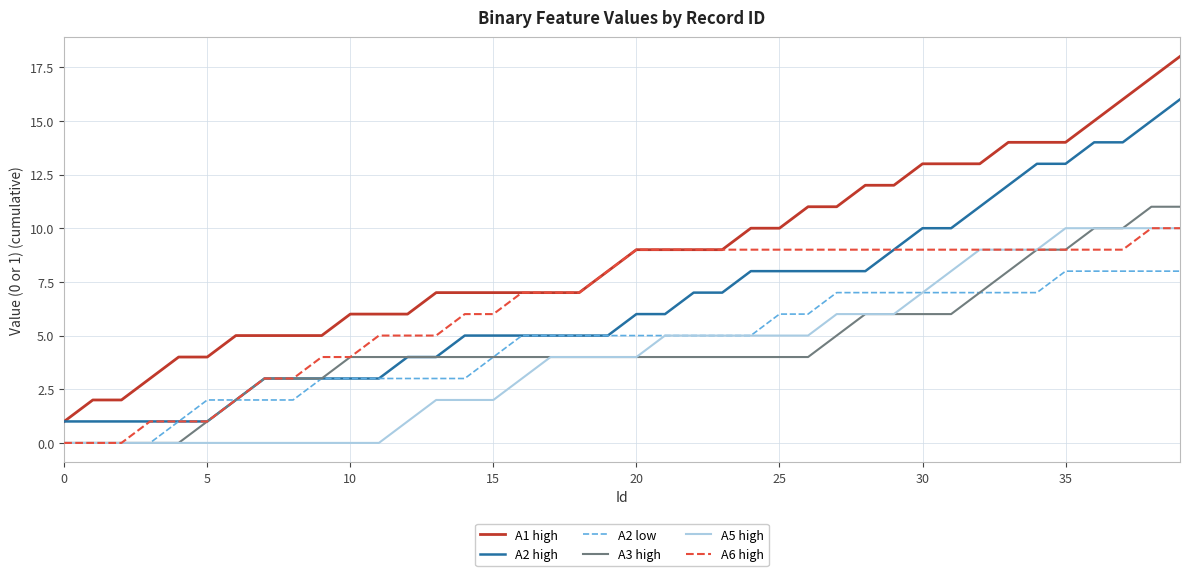

True or false: A5 high and A1 high intersect in this chart.

False